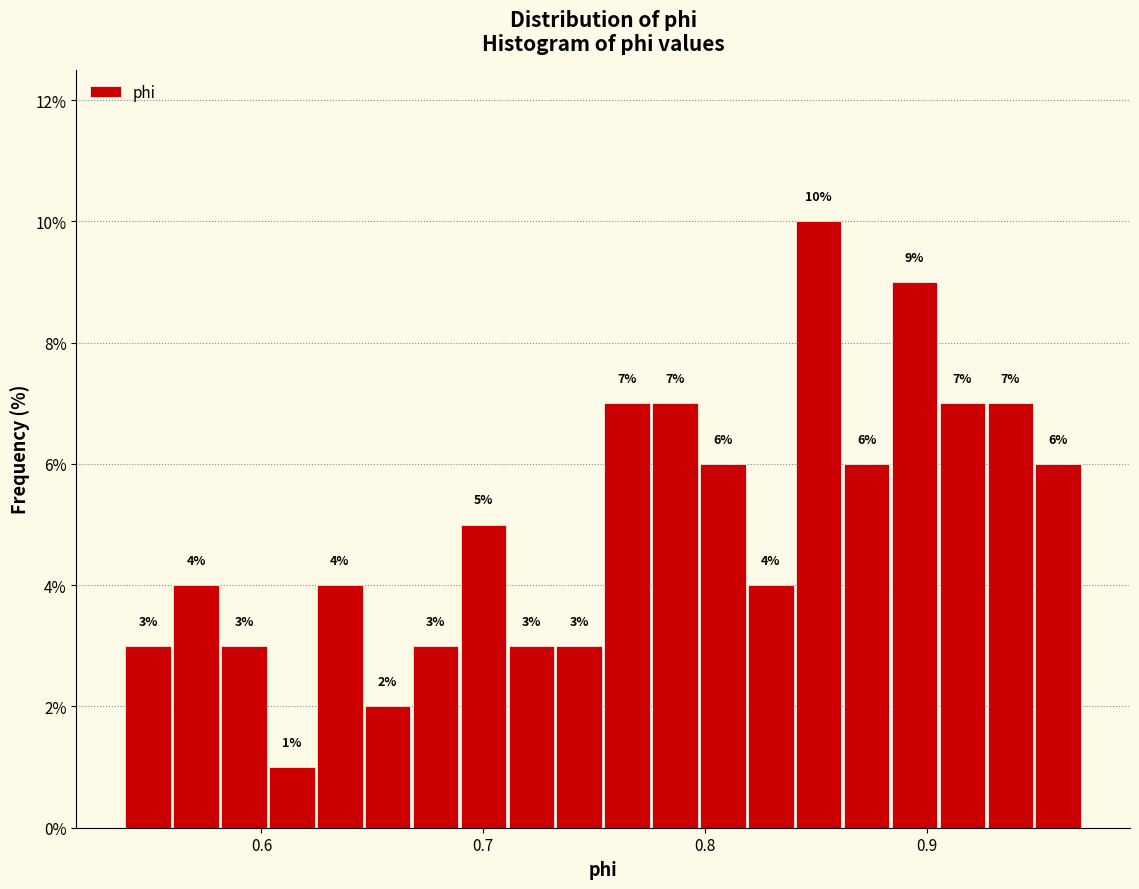

Around what value on the x-axis is the tallest bar? Give the approximate position of its centre, as read against the axis.

0.85